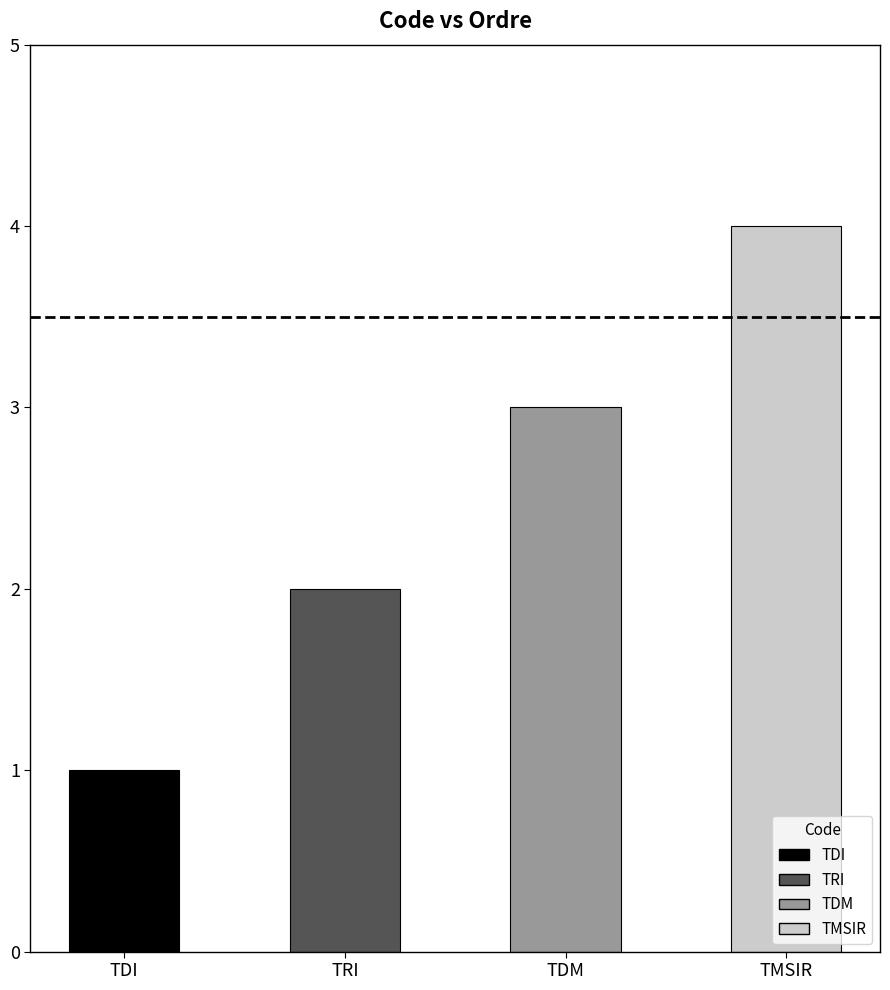

Count the values in the range 2 to 4.

3